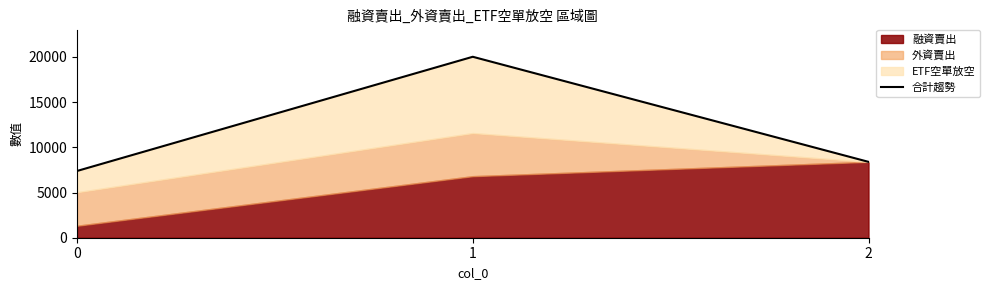

Read the value at 0.

7381